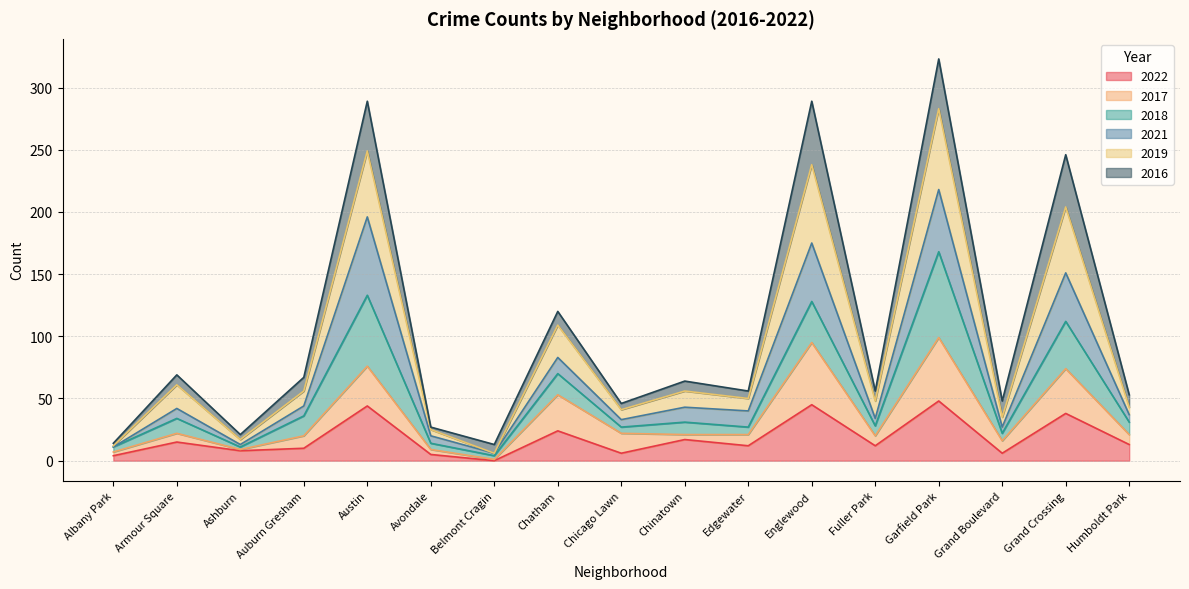

What is the total value across all series at Albany Park?

14